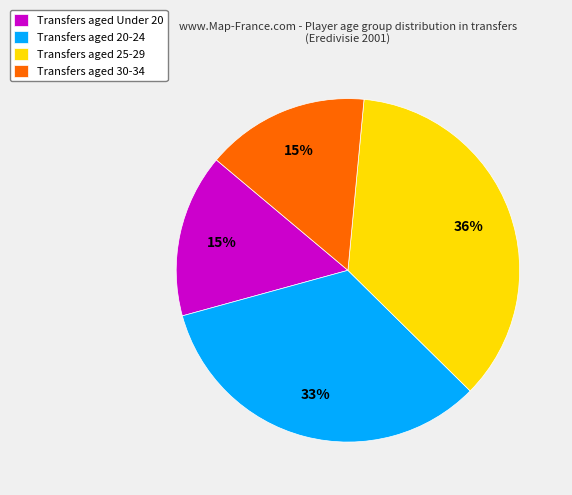

To the nearest percent, what portion does Transfers aged 30-34 represent?

15%